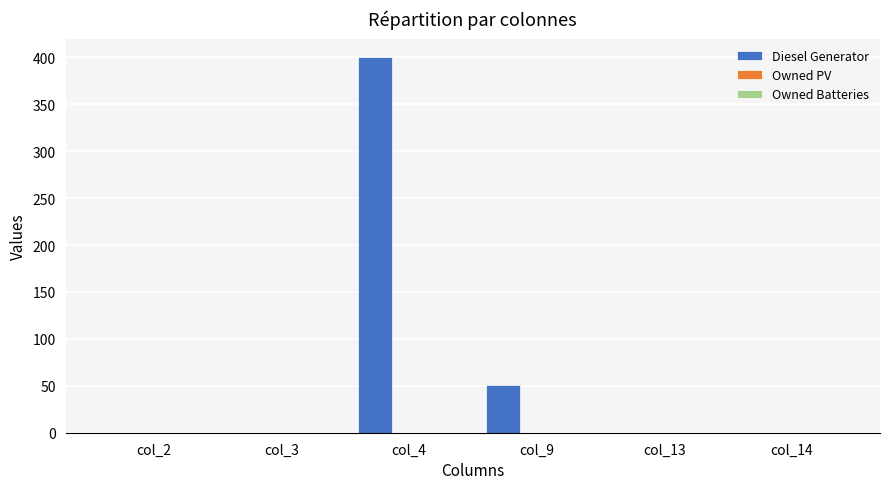

What is the sum of all values?

451